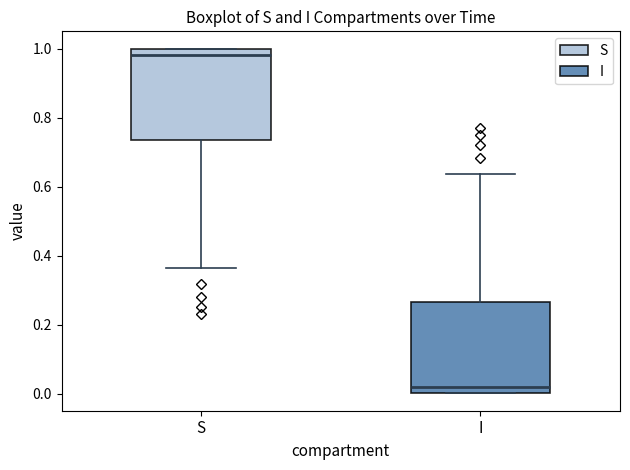

Where is the upper edge of the box for S on the y-axis? The values are not printed on the chart, so give them approximately, as read against the axis.

1.00